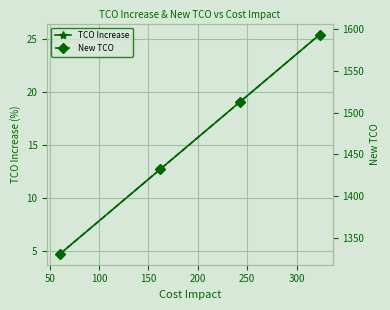

True or false: TCO Increase has more than 1 interior local peaks.

False